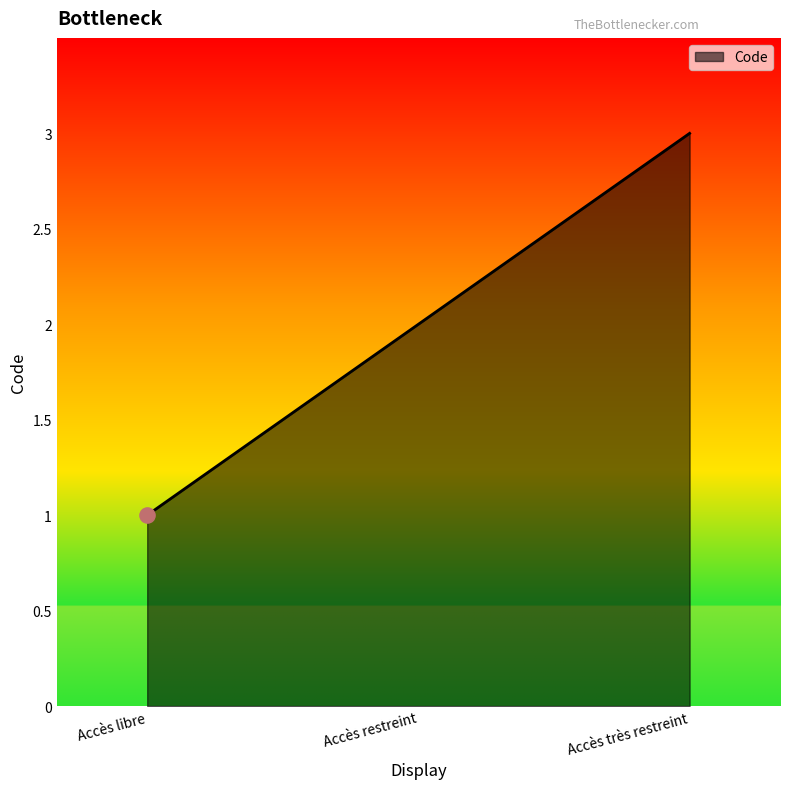

What is the ratio of the value at Accès restreint to the value at Accès très restreint?

0.7